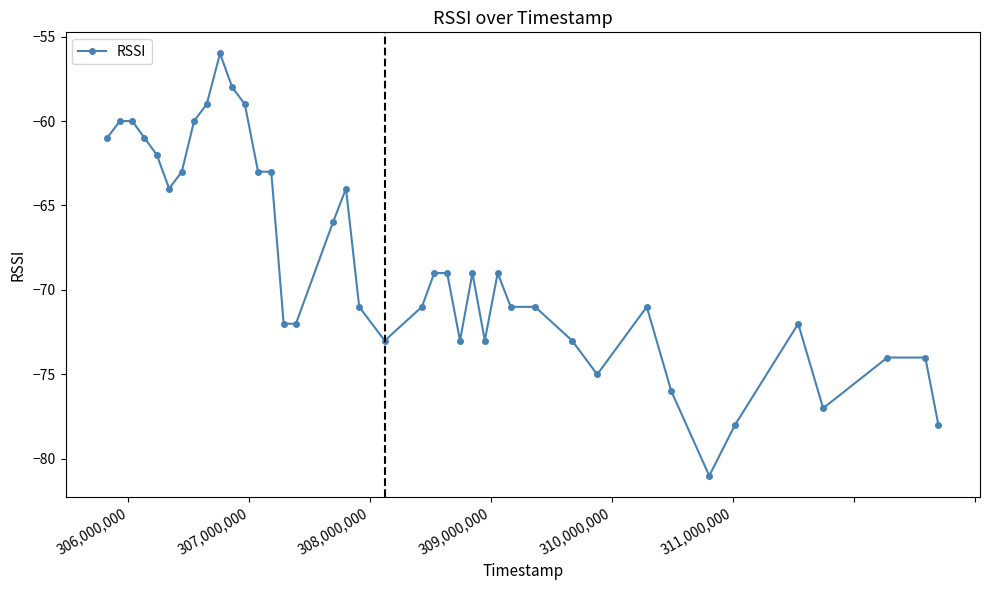

What is the greatest value displayed?

-56